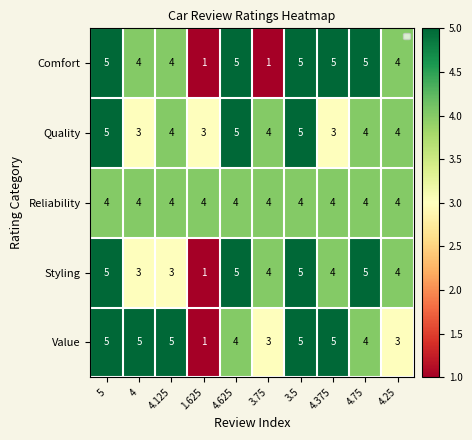

List the series in order of their peak value, highest first.

Comfort, Quality, Styling, Value, Reliability